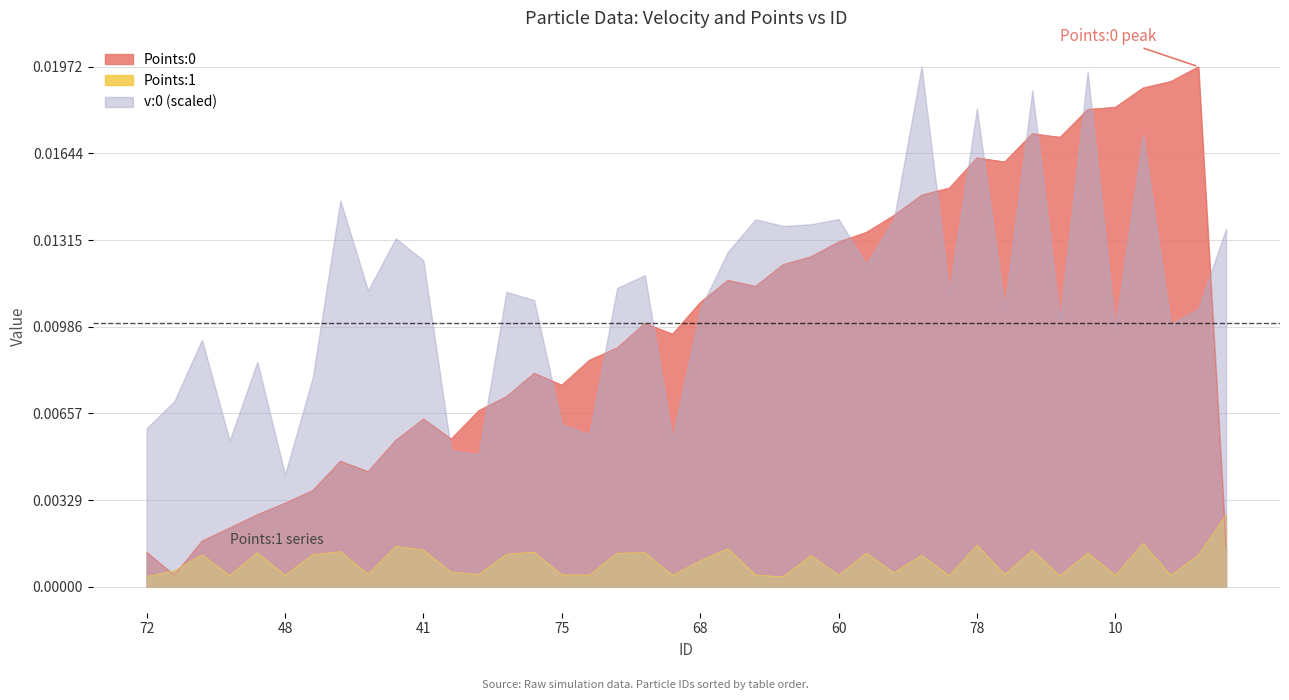

Is it true that Points:1 equals 0.0 at 32?

False